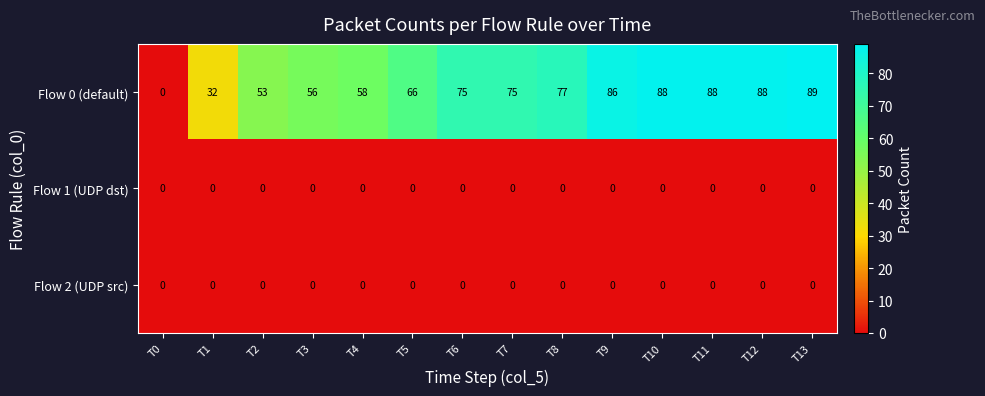

The value of Flow 0 (default) at T4 is 58. True or false?

True